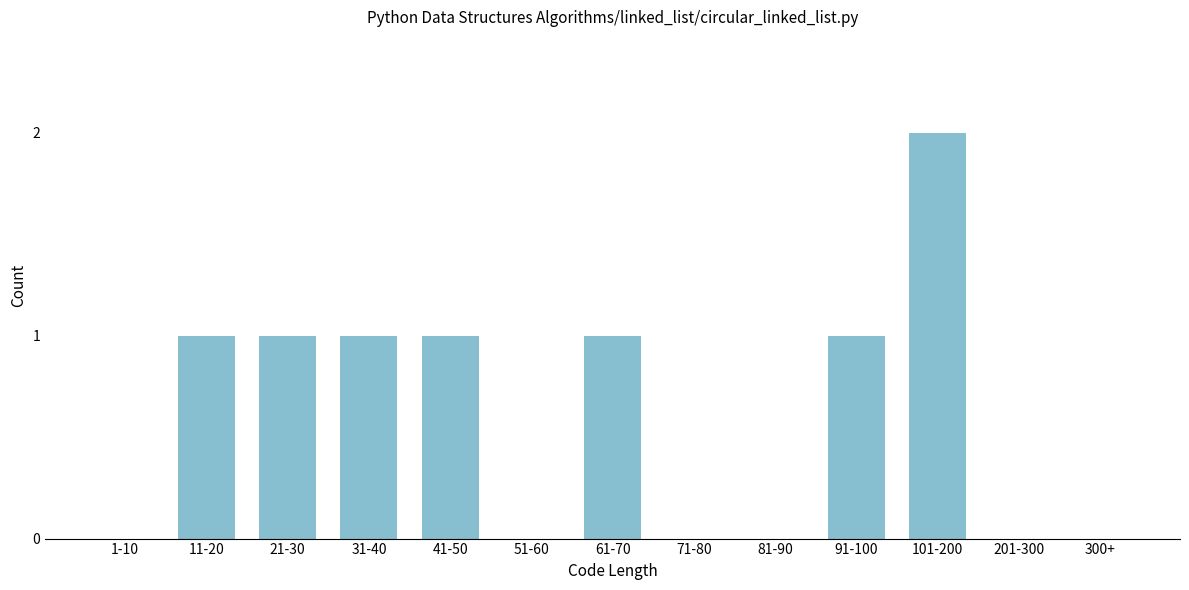

Reading left to right, list all the values displayed in this chart.

1-10=0	11-20=1	21-30=1	31-40=1	41-50=1	51-60=0	61-70=1	71-80=0	81-90=0	91-100=1	101-200=2	201-300=0	300+=0